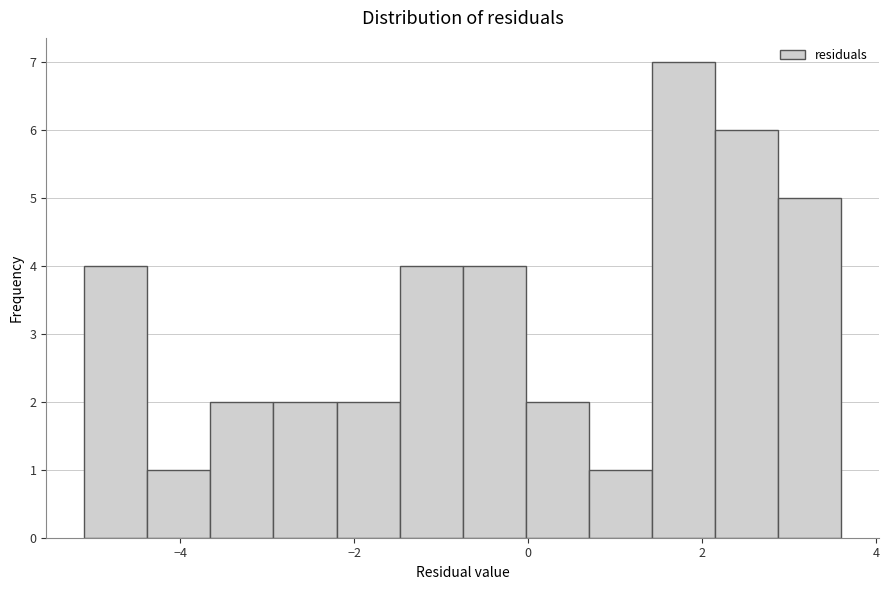

Around what value on the x-axis is the tallest bar? Give the approximate position of its centre, as read against the axis.

1.8